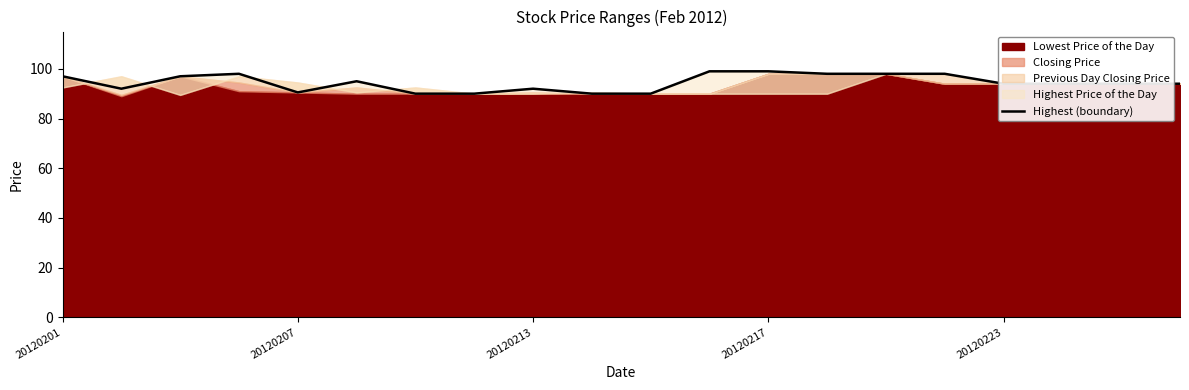

How many points are lower than both their immediate neighbors (excluding endpoints)?

2